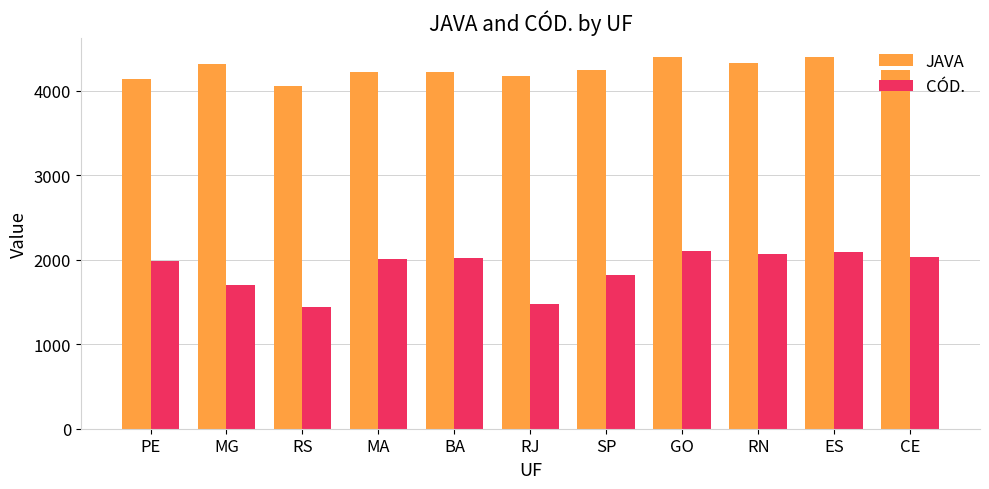

What value does the CÓD. series have at ES?

2097.0